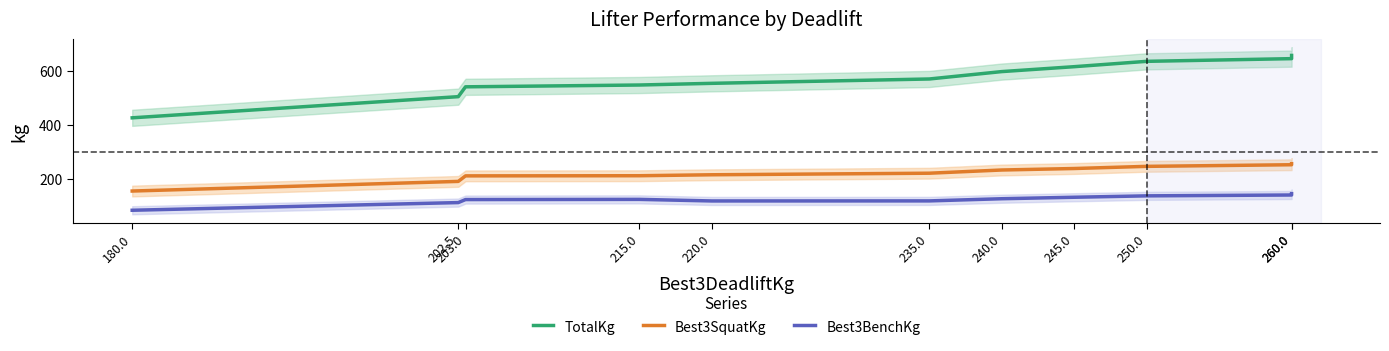

Reading left to right, extract all data points from this chart.

TotalKg: 180.0=425.6	202.5=504.1	203.0=540.6	215.0=547.3	220.0=553.6	235.0=569.7	240.0=597.1	245.0=615.4	250.0=635.2	260.0=645.2	260.0=657.1
Best3SquatKg: 180.0=153.8	202.5=189.6	203.0=210.1	215.0=210.6	220.0=214.2	235.0=220.0	240.0=231.9	245.0=237.4	250.0=245.4	260.0=251.4	260.0=255.4
Best3BenchKg: 180.0=82.5	202.5=111.0	203.0=122.2	215.0=122.9	220.0=117.0	235.0=117.2	240.0=125.3	245.0=130.8	250.0=135.9	260.0=139.1	260.0=144.2